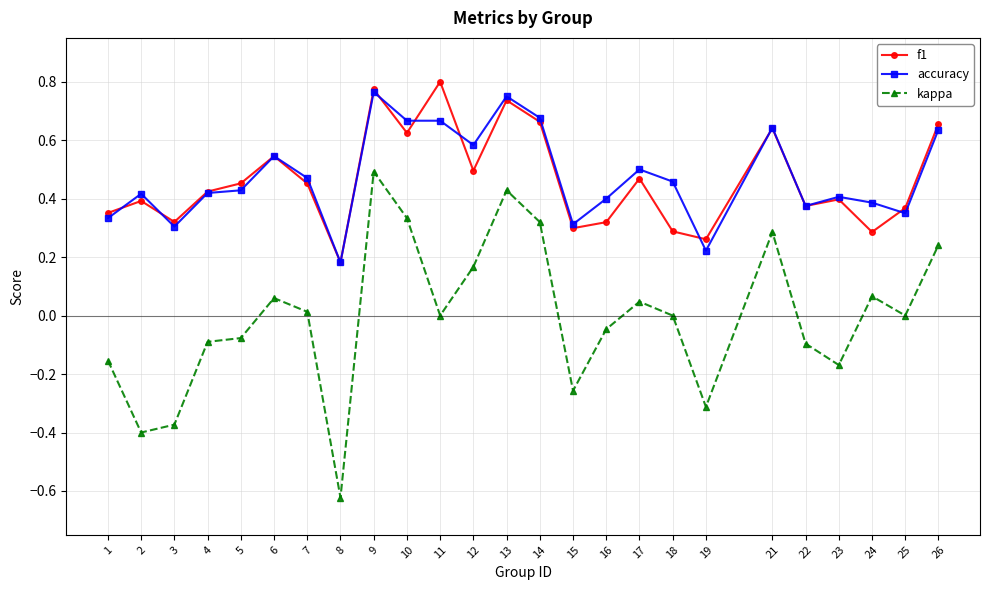

True or false: f1 has more than 2 points higher than both neighbors.

True